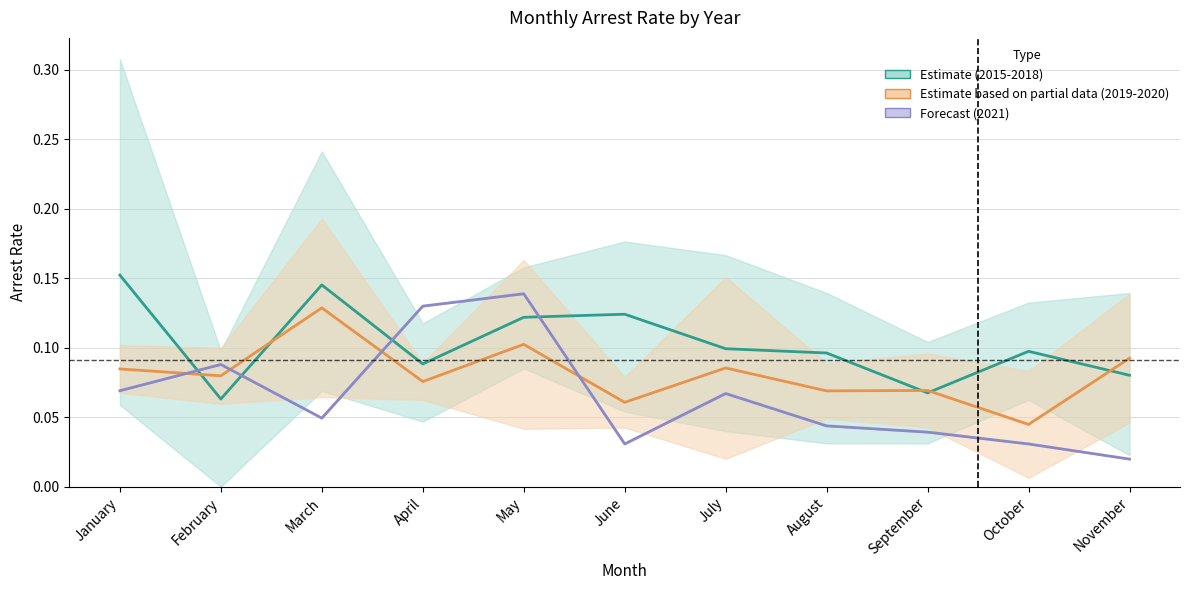

How many times do Forecast (2021) and Estimate (2015-2018) cross each other?

4